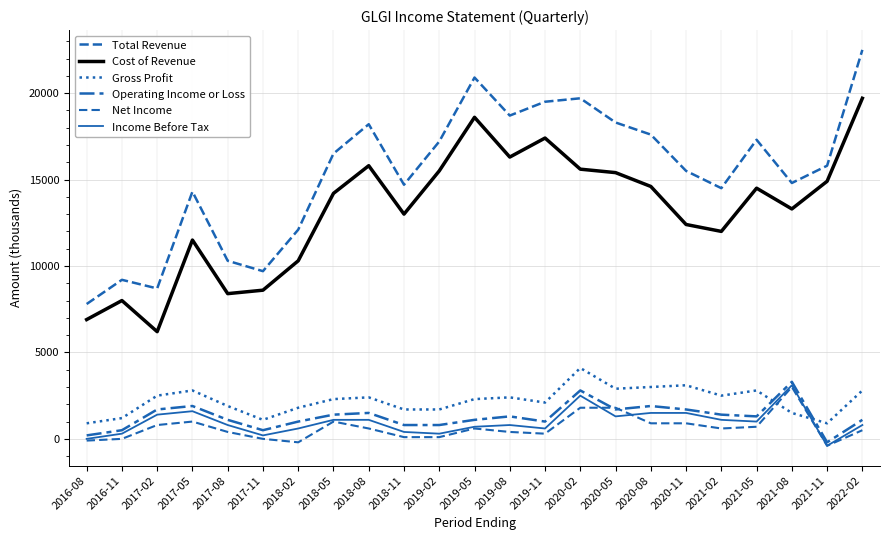

Does the chart display data point markers on the line(s)?

No